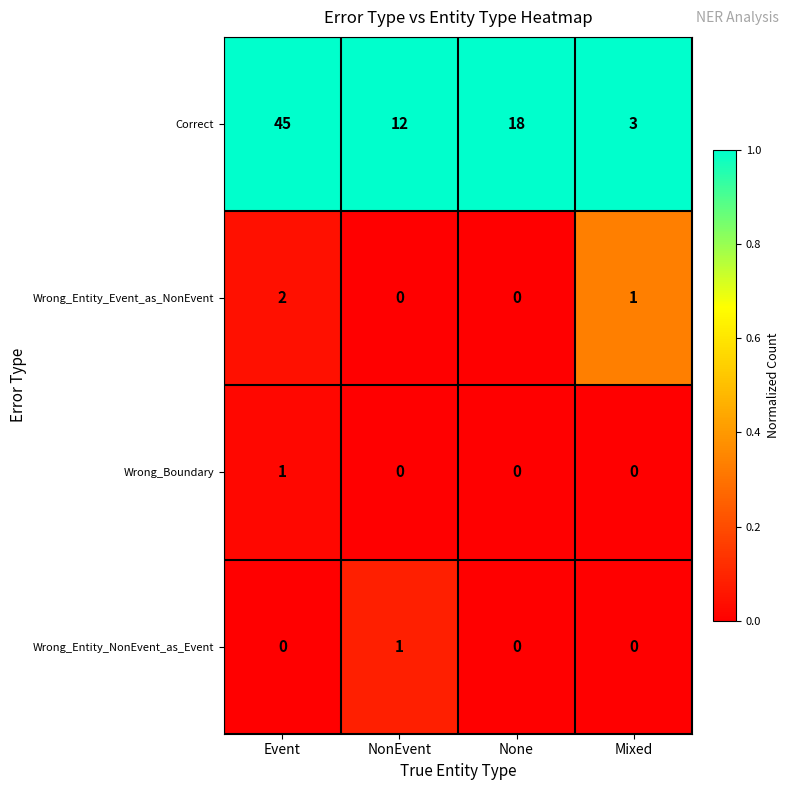

Which series has the widest spread of values?

Correct